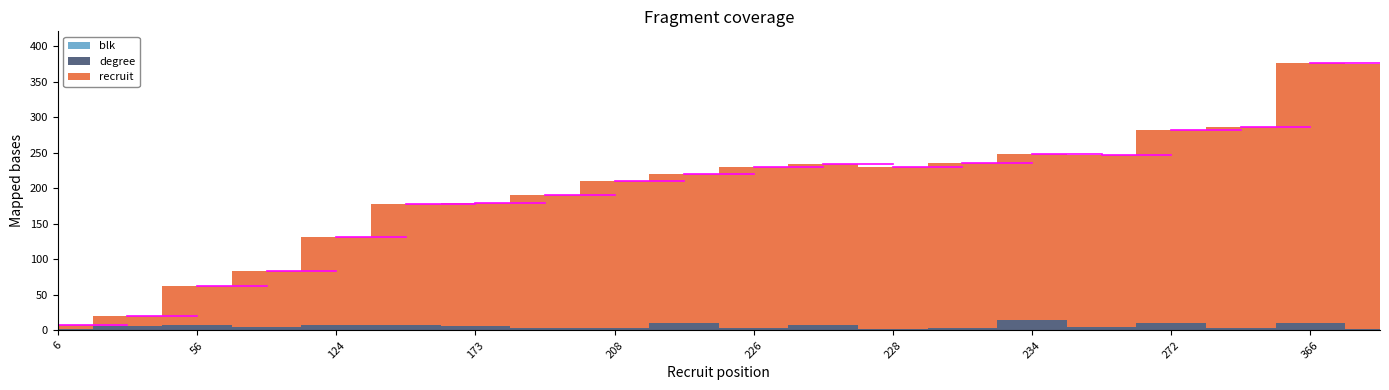

True or false: degree has more than 0 points higher than both neighbors.

True